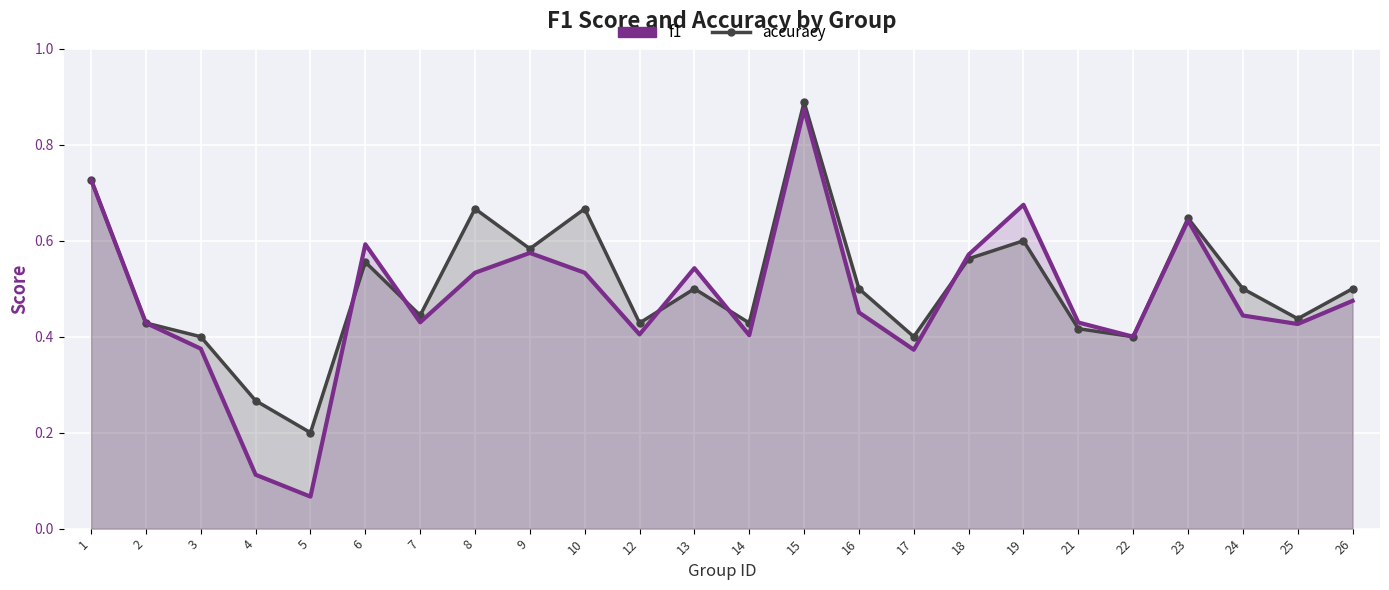

Rank the series by their average value, from highest to lowest.

accuracy, f1